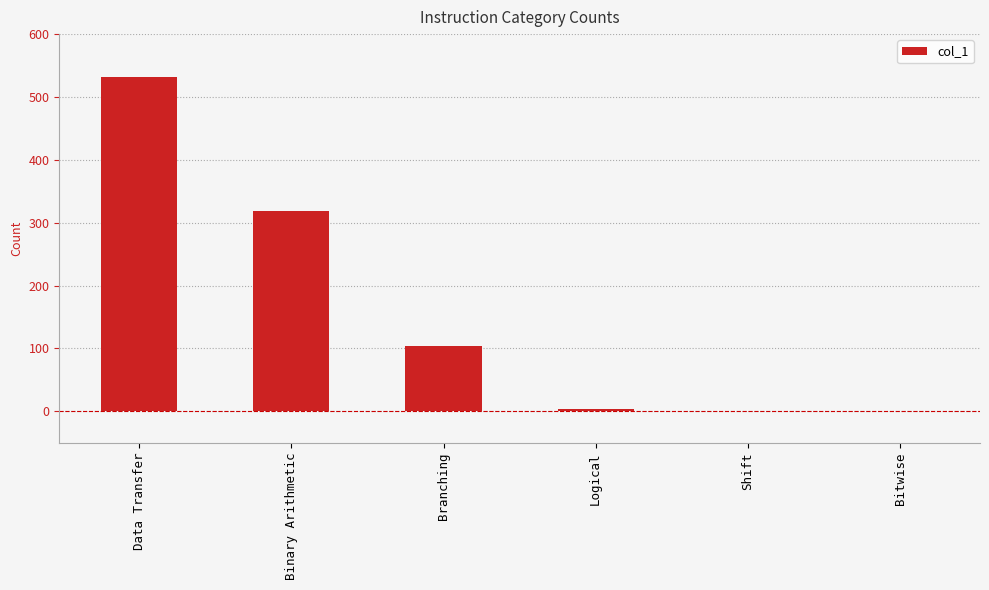

How many distinct data groups are displayed?

1